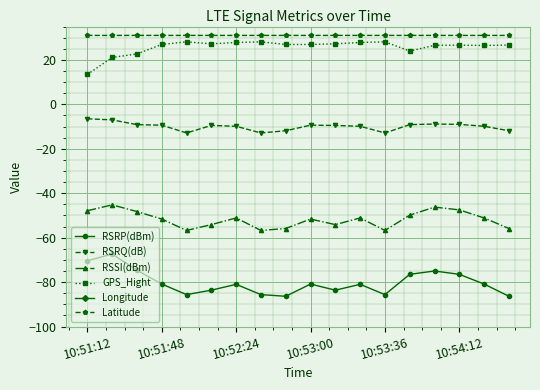

What is the difference between the RSRQ(dB) values at 13 and 7?

3.8